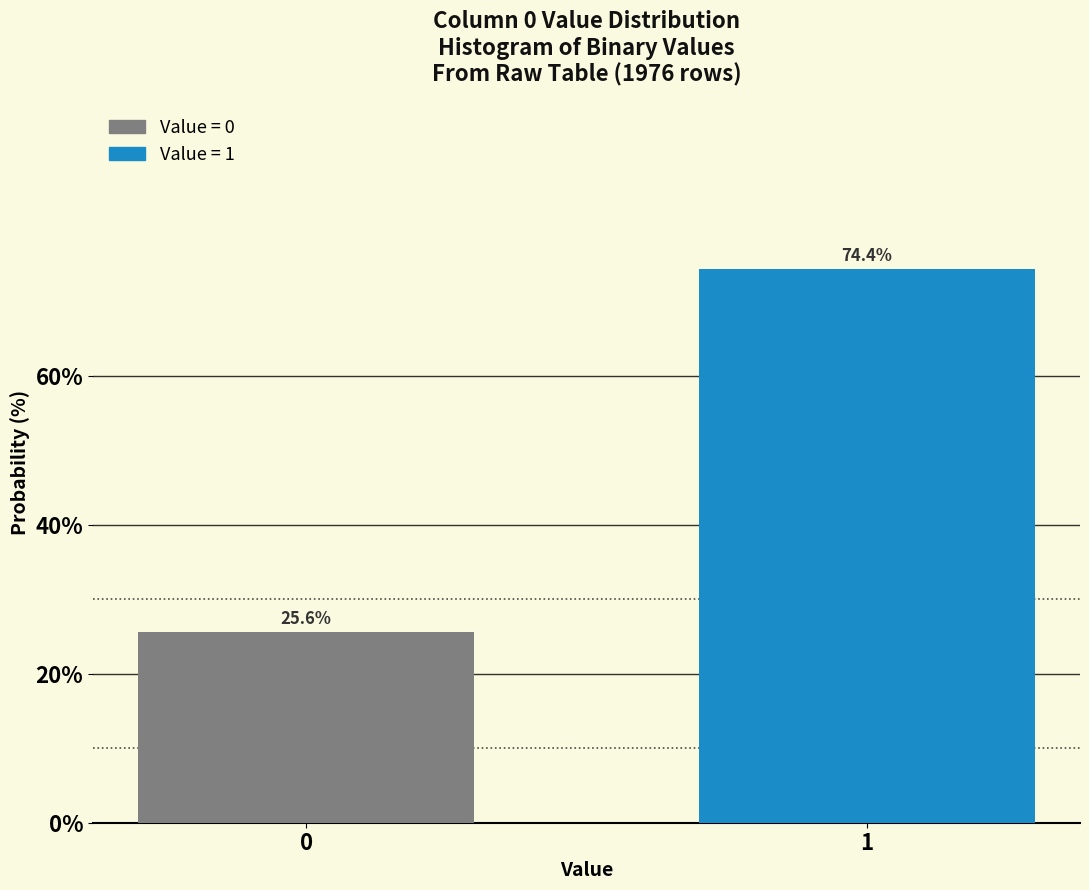

Reading right to left, what are all the values shown in this chart?

1=74.4	0=25.6